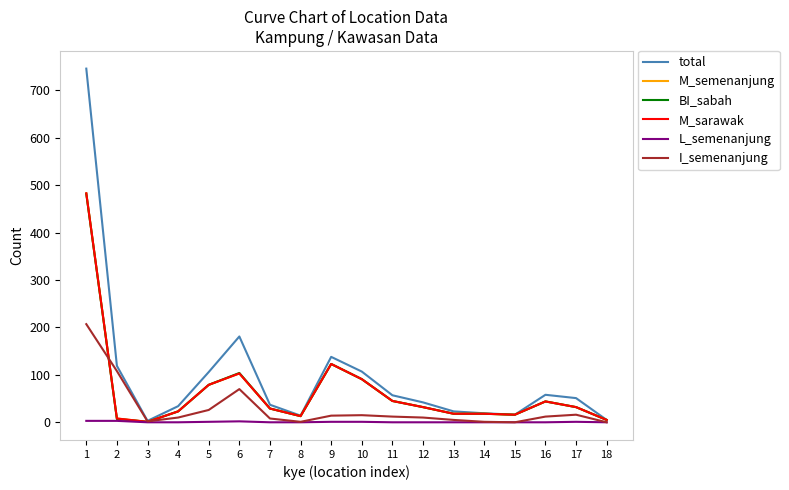

Is the value of I_semenanjung at 14 greater than the value of M_semenanjung at 9?

No